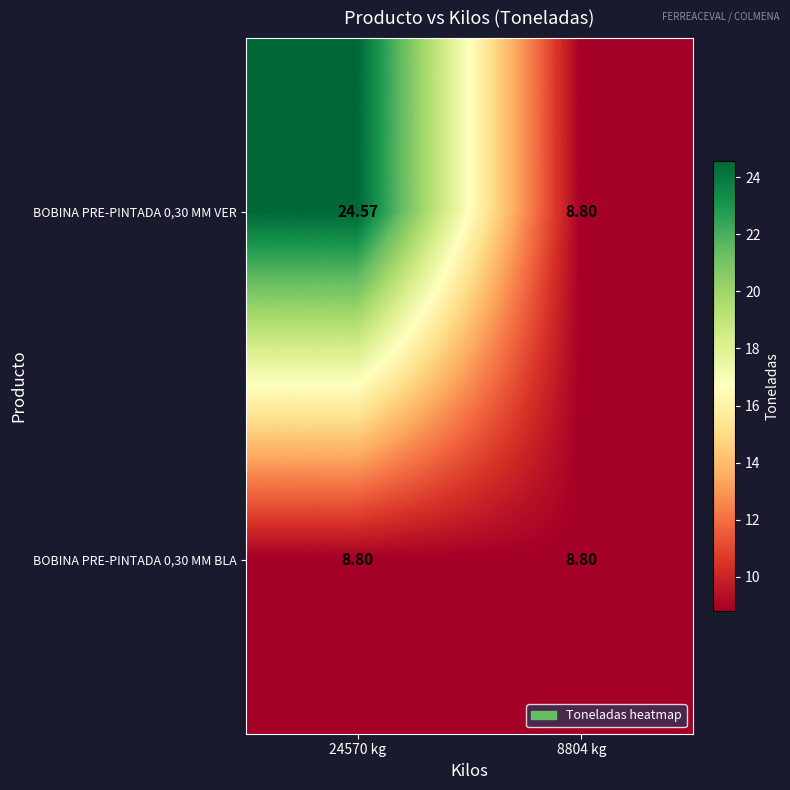

Which series has the largest total across all categories?

BOBINA PRE-PINTADA 0,30 MM VER